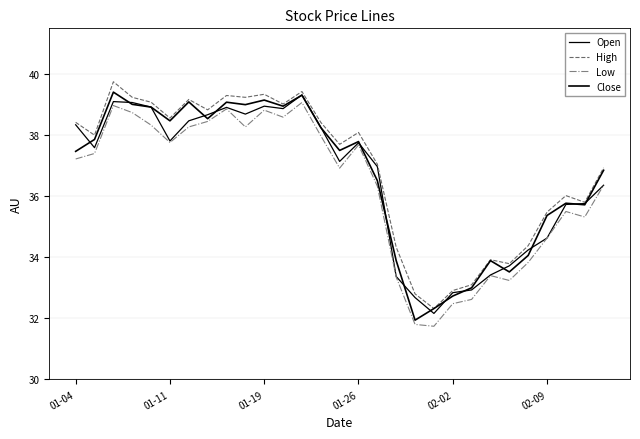

List the series in order of their peak value, lowest first.

Low, Open, Close, High